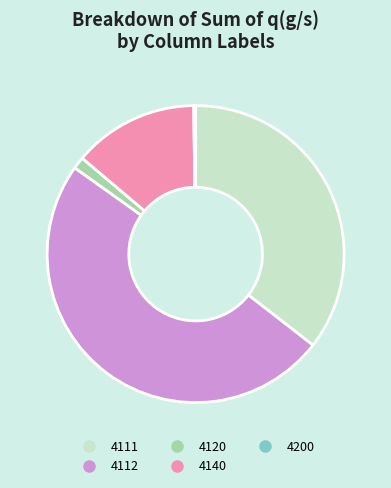

Is 4120 the majority of the pie?

No